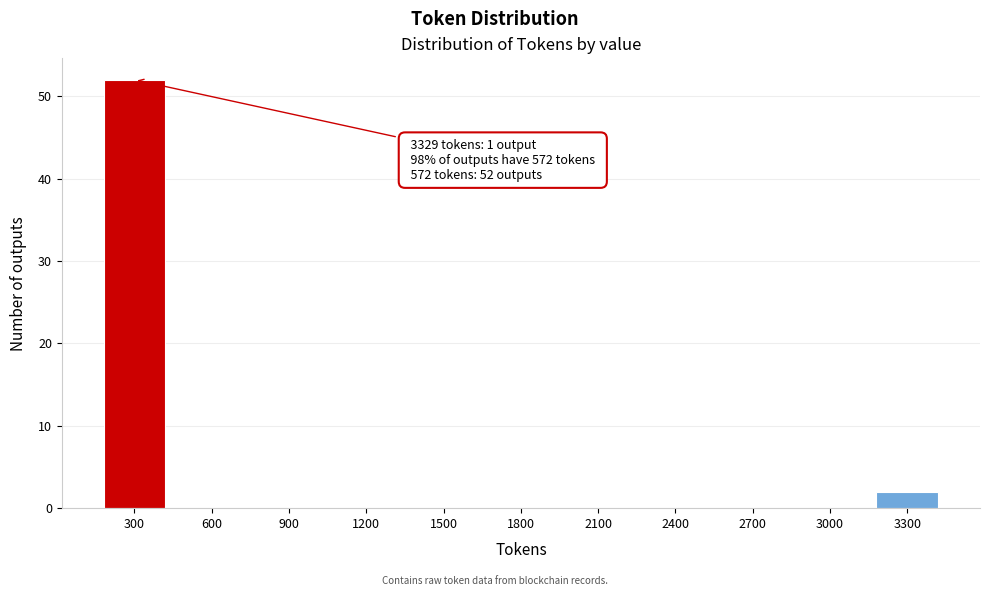

Reading right to left, what are all the values shown in this chart?

3300=2	3000=0	2700=0	2400=0	2100=0	1800=0	1500=0	1200=0	900=0	600=0	300=52